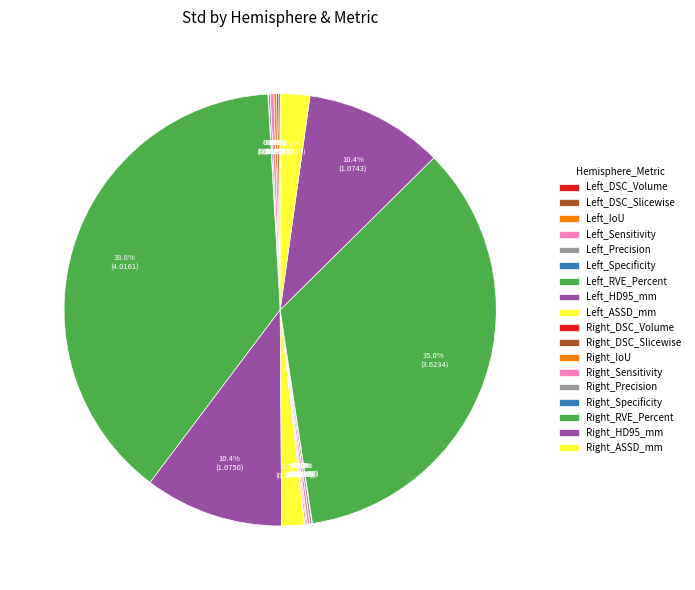

To the nearest percent, what is the difference between the largest and smallest slice percentages?

39%